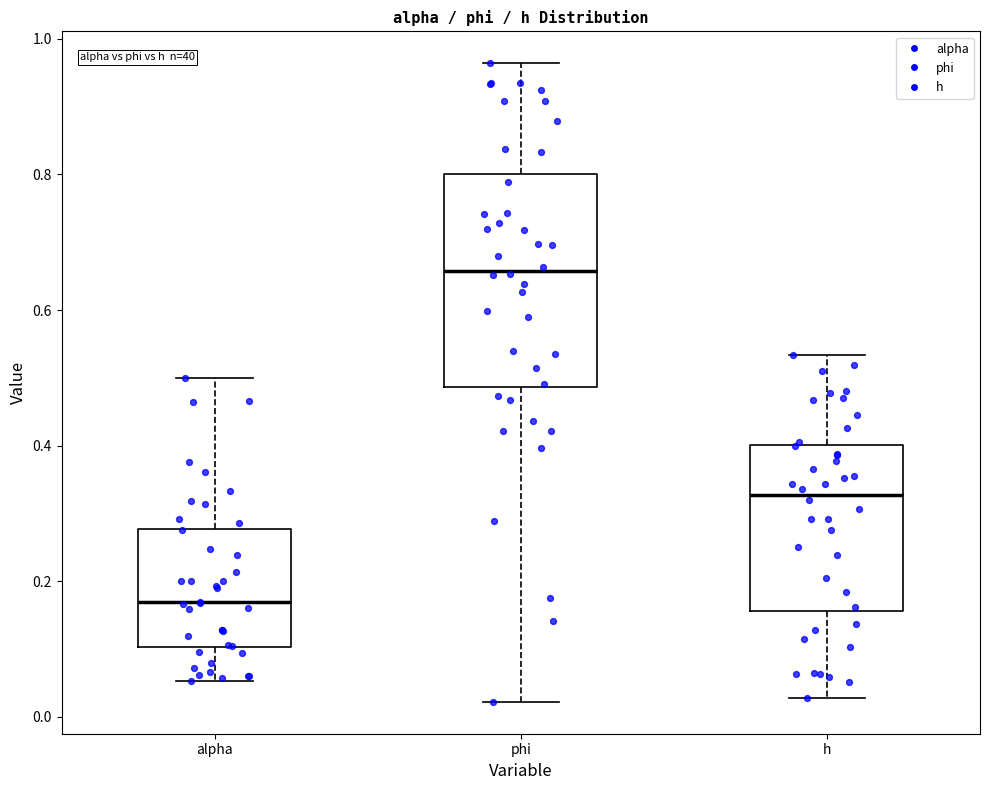

Reading left to right, transcribe this box plot: for each box, give where its median line is, the range the box spans, and where its two whiskers end, as read against the y-axis. The values are not printed on the chart, so give them approximately, as read against the axis.

alpha: median 0.16, box 0.10 to 0.28, whiskers 0.06 to 0.50
phi: median 0.66, box 0.48 to 0.80, whiskers 0.02 to 0.96
h: median 0.32, box 0.16 to 0.40, whiskers 0.02 to 0.54